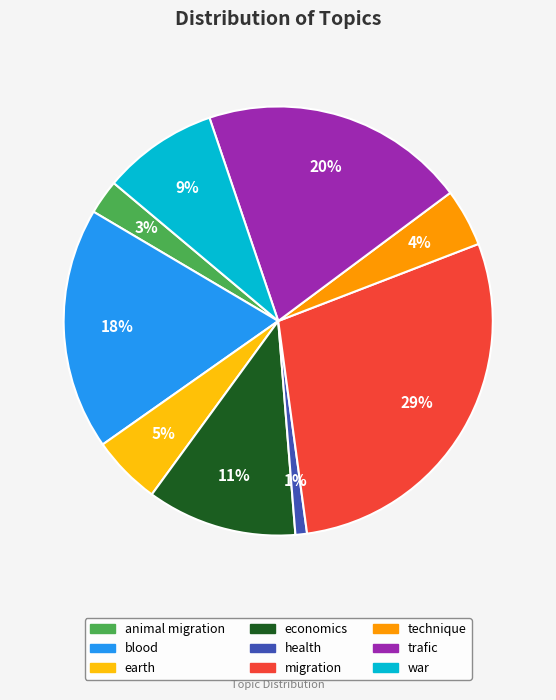

Which has a higher value, trafic or economics?

trafic